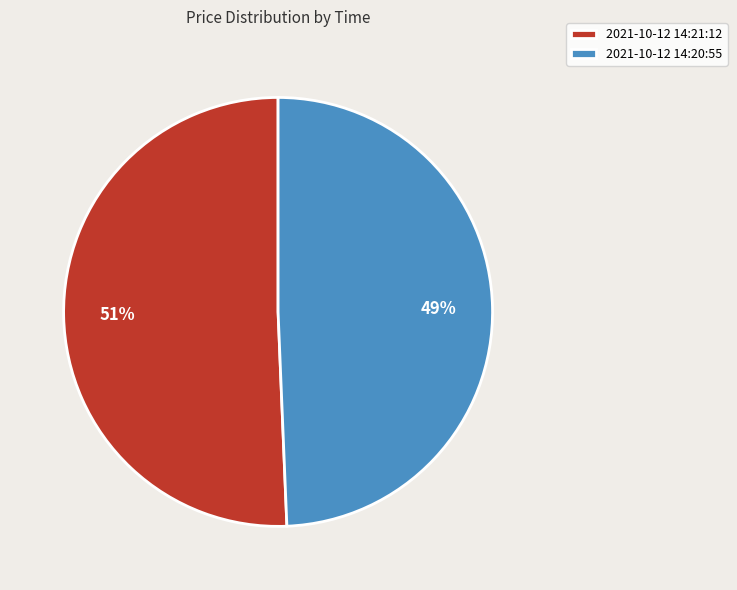

The 2021-10-12 14:21:12 slice represents 40% of the pie. True or false?

False